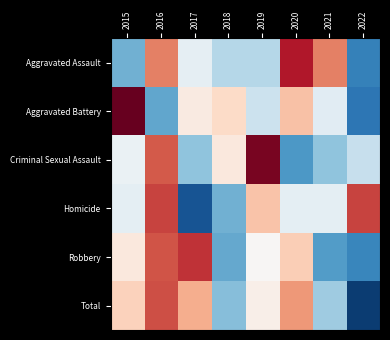

Reading left to right, extract all data points from this chart.

Aggravated Assault: 2015=-1.0	2016=1.0	2017=-0.2	2018=-0.6	2019=-0.6	2020=1.6	2021=1.0	2022=-1.4
Aggravated Battery: 2015=2.0	2016=-1.0	2017=0.2	2018=0.4	2019=-0.4	2020=0.6	2021=-0.2	2022=-1.5
Criminal Sexual Assault: 2015=-0.1	2016=1.2	2017=-0.8	2018=0.2	2019=1.9	2020=-1.1	2021=-0.8	2022=-0.5
Homicide: 2015=-0.2	2016=1.3	2017=-1.7	2018=-1.0	2019=0.6	2020=-0.2	2021=-0.2	2022=1.3
Robbery: 2015=0.2	2016=1.3	2017=1.5	2018=-1.0	2019=0.0	2020=0.5	2021=-1.1	2022=-1.3
Total: 2015=0.5	2016=1.3	2017=0.7	2018=-0.9	2019=0.1	2020=0.9	2021=-0.7	2022=-1.9